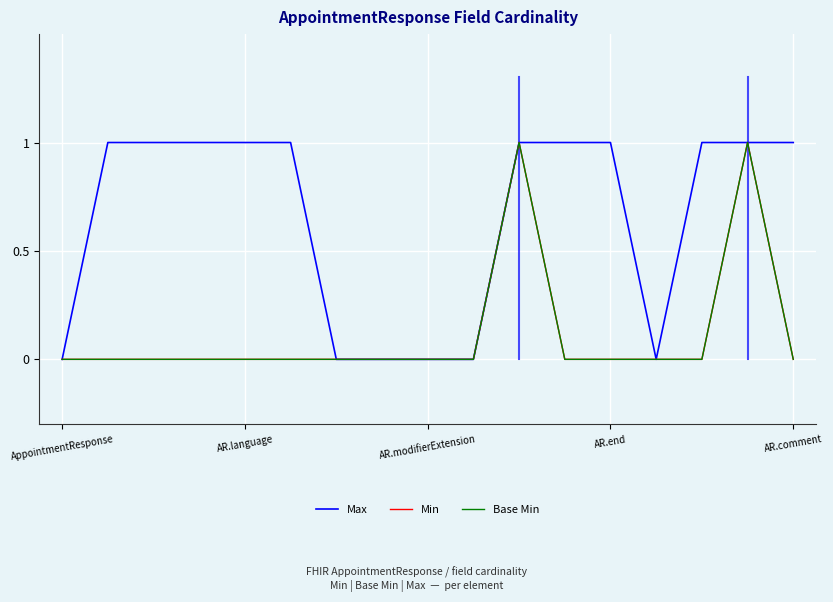

What is the difference between the second highest and second lowest values in the Max series?

1